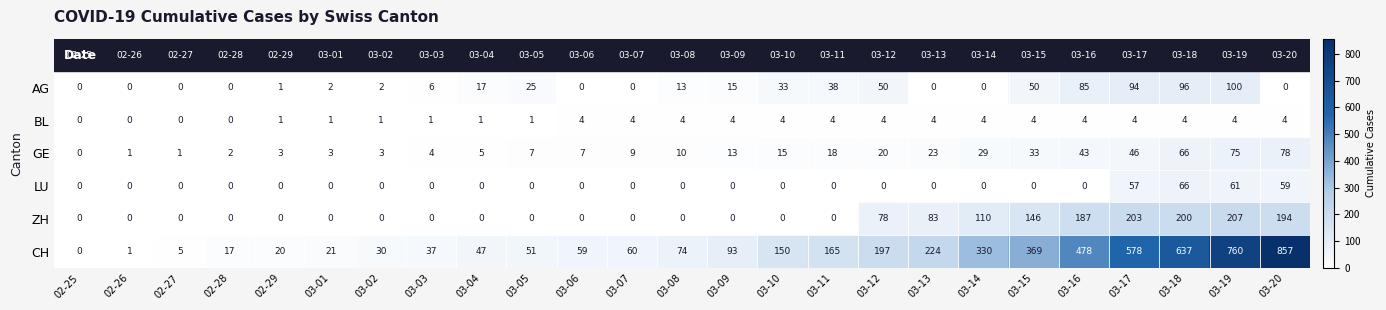

Read the GE value at 03-10, to the nearest 10.

20